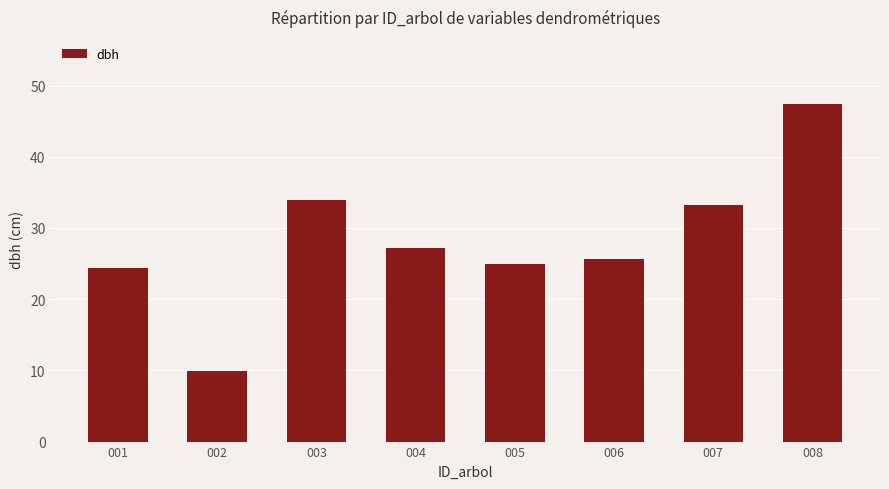

What is the average value?

28.3